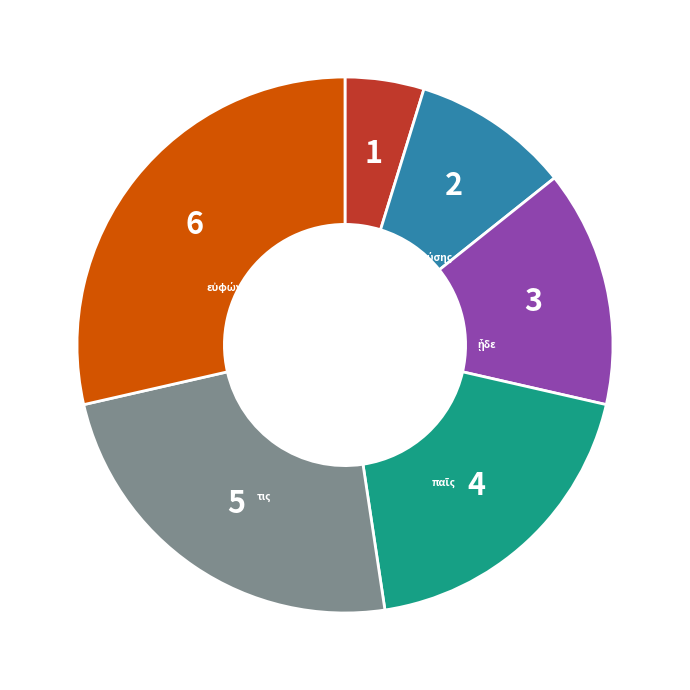

True or false: τις accounts for 24% of the total.

True